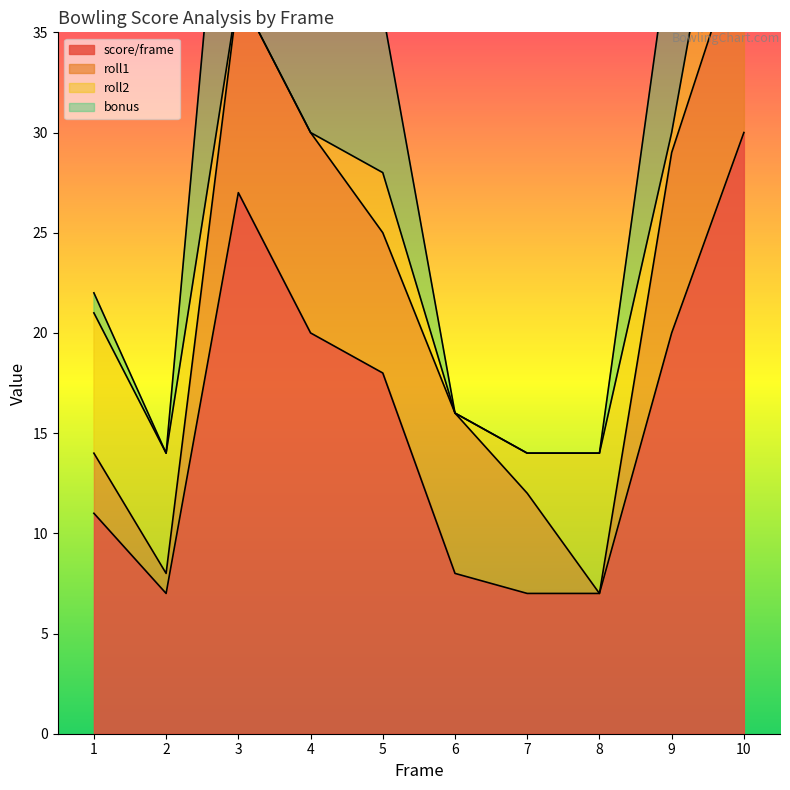

Rank the categories by roll1 value from lowest to highest.

8, 2, 1, 7, 5, 6, 9, 3, 4, 10